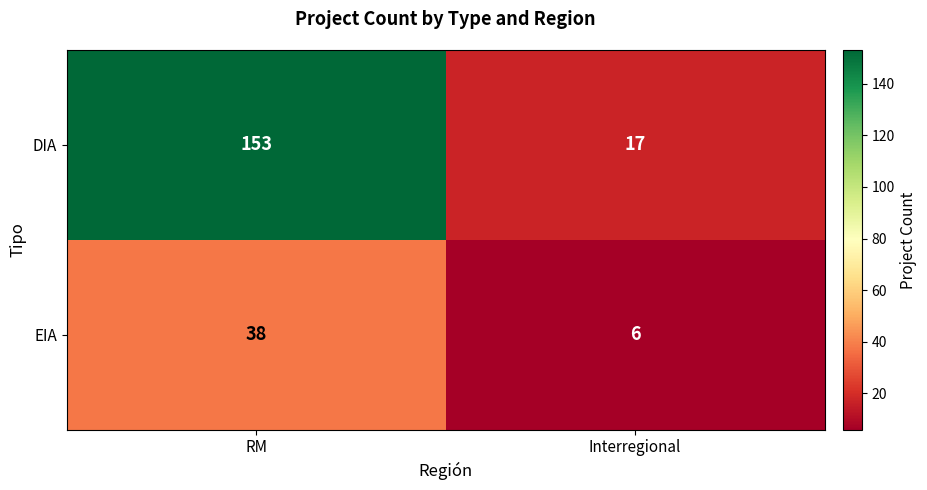

What is the difference between the maximum and minimum values in the DIA series?

136